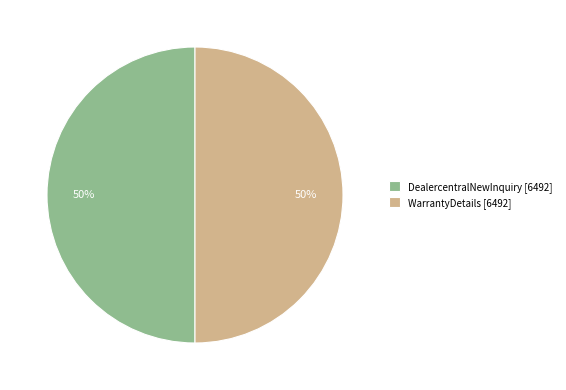

Is the sum of DealercentralNewInquiry [6492] and WarrantyDetails [6492] greater than half?

Yes